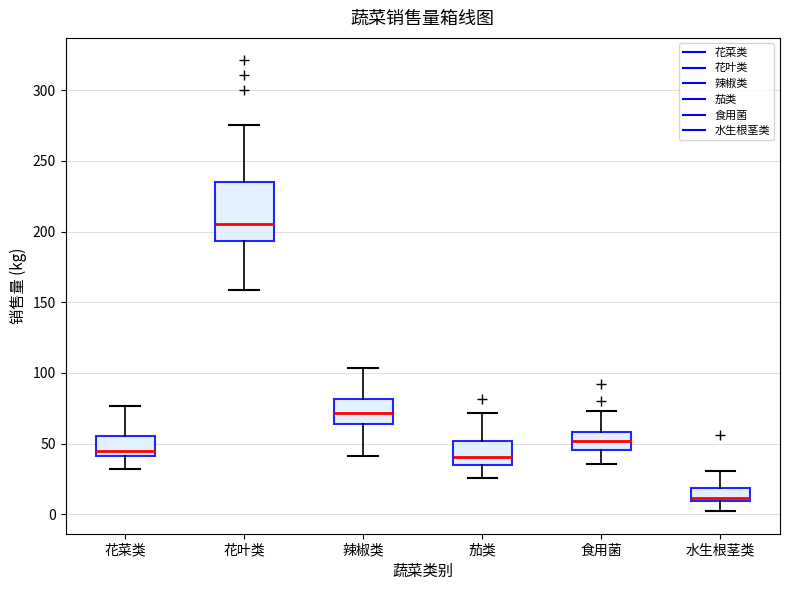

Reading left to right, read every box against the y-axis: the position of its median line, the range the box covers, and the ends of its whiskers. The values are not printed on the chart, so give them approximately, as read against the axis.

花菜类: median 45, box 40 to 55, whiskers 30 to 75
花叶类: median 205, box 195 to 235, whiskers 160 to 275
辣椒类: median 70, box 65 to 80, whiskers 40 to 105
茄类: median 40, box 35 to 50, whiskers 25 to 70
食用菌: median 50, box 45 to 60, whiskers 35 to 75
水生根茎类: median 10 (just above the box's lower edge), box 10 to 20, whiskers 0 to 30